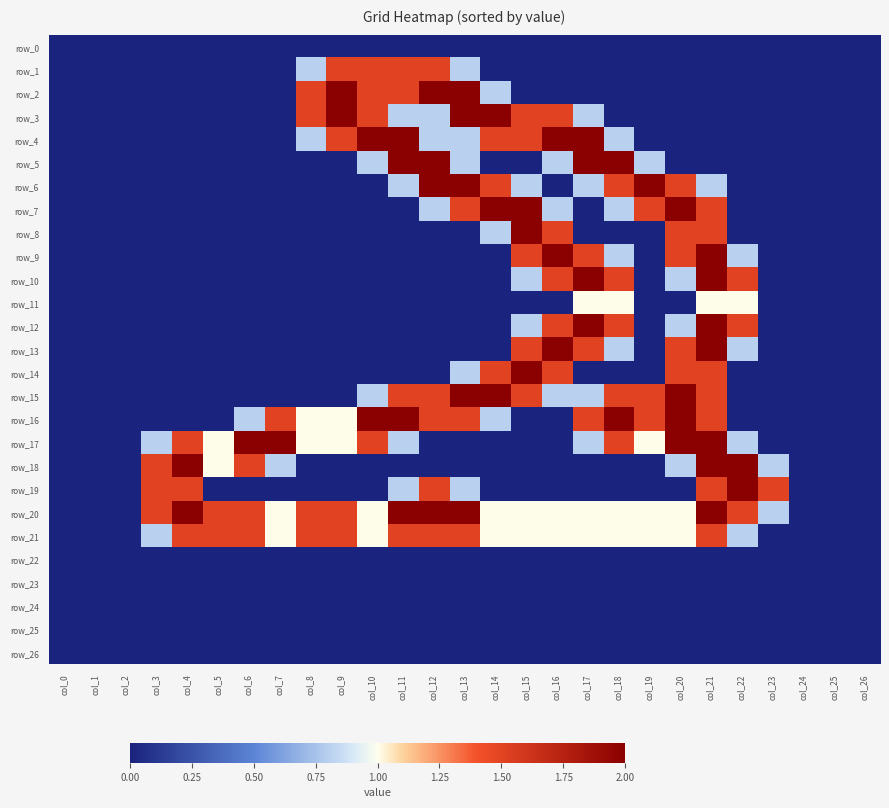

The value of row_11 at col_22 is 0.4. True or false?

False